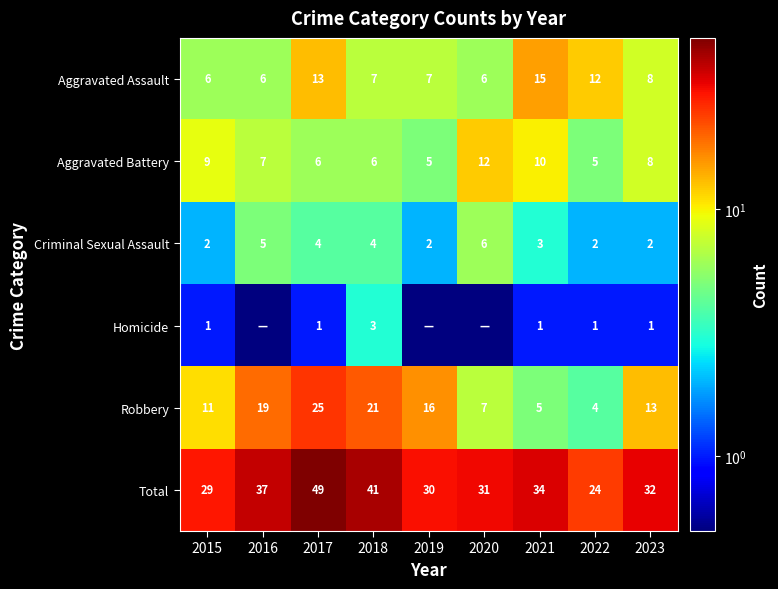

Which category has the highest value in the Criminal Sexual Assault series?

2020